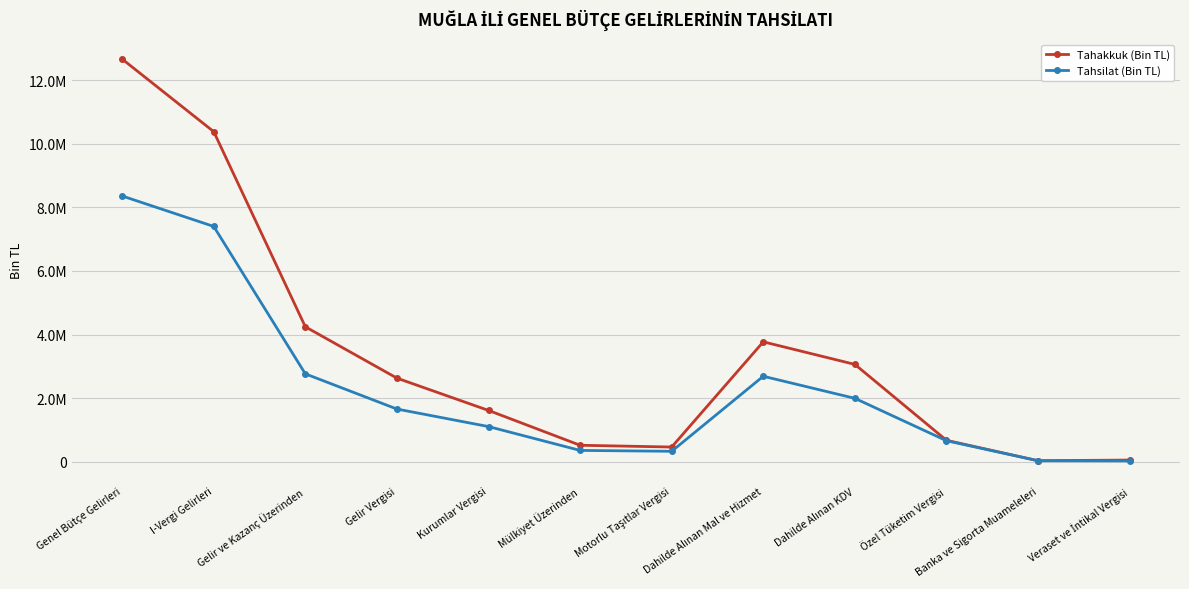

What are all the series names shown in the legend?

Tahakkuk (Bin TL), Tahsilat (Bin TL)